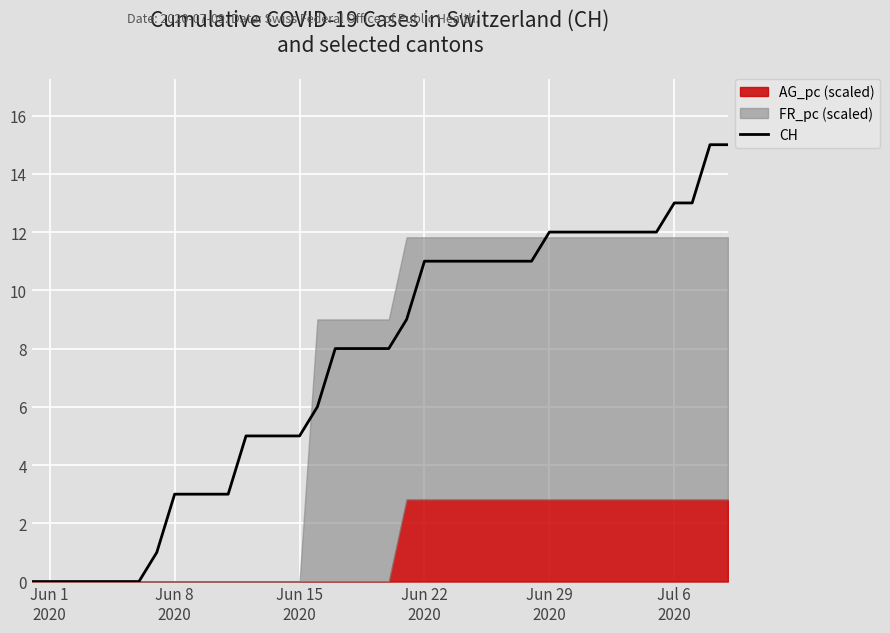

What is the sum of all values?

297